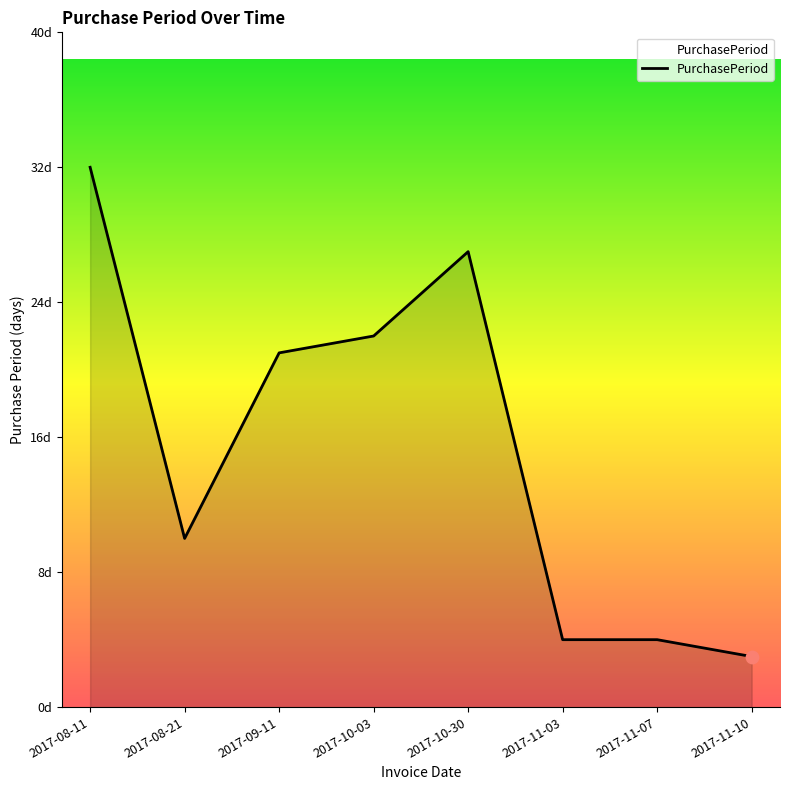

What is the change in value from 2017-10-30 to 2017-11-10?

-24